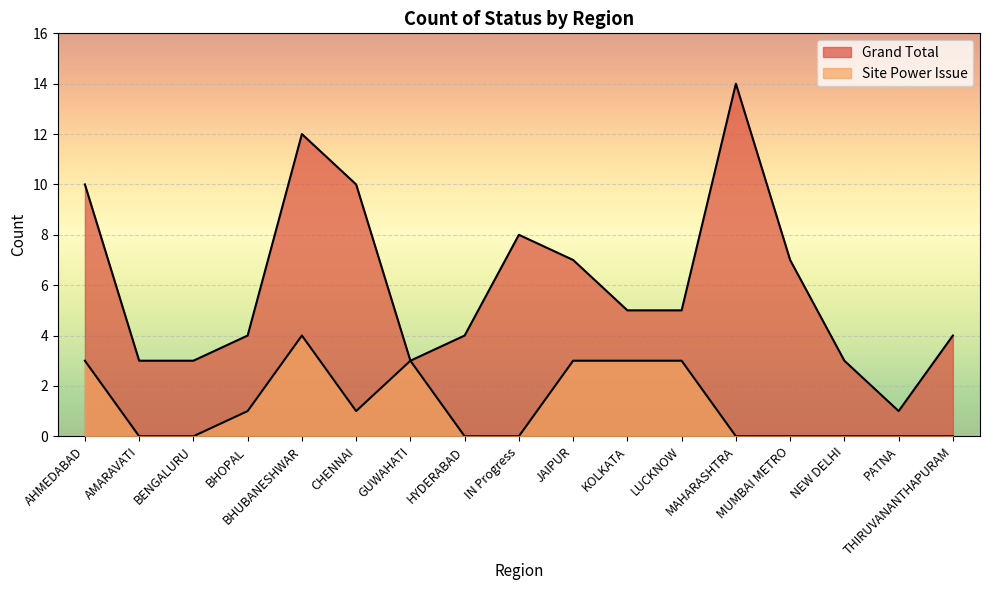

Reading right to left, what are all the values shown in this chart?

Grand Total: 4	1	3	7	14	5	5	7	8	4	3	10	12	4	3	3	10
Site Power Issue: 0	0	0	0	0	3	3	3	0	0	3	1	4	1	0	0	3